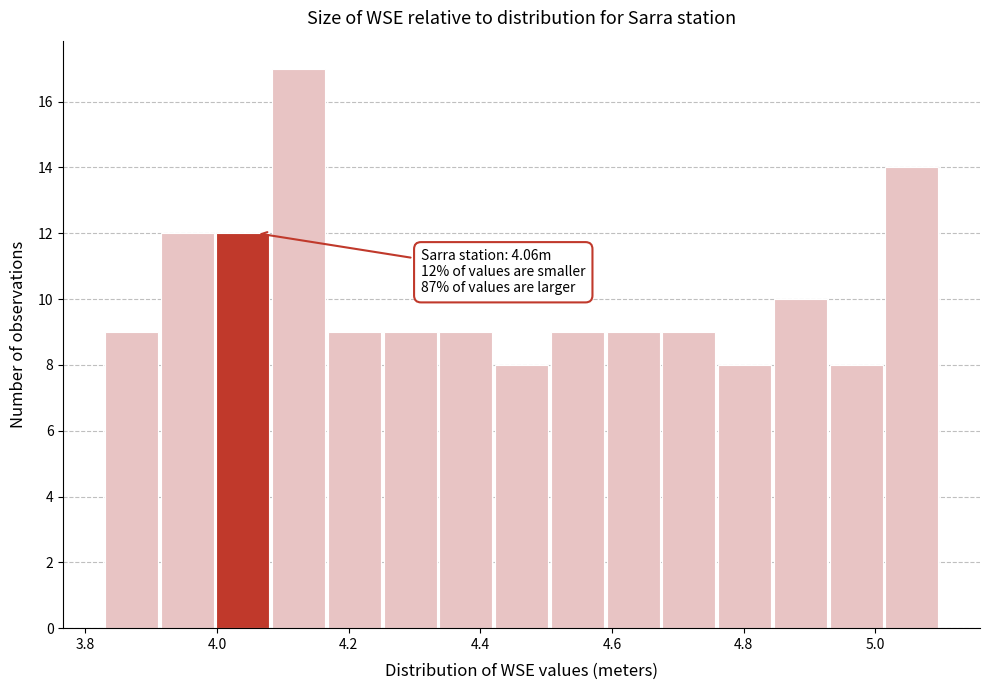

Which range on the x-axis has the tallest bar?

4.08 to 4.16